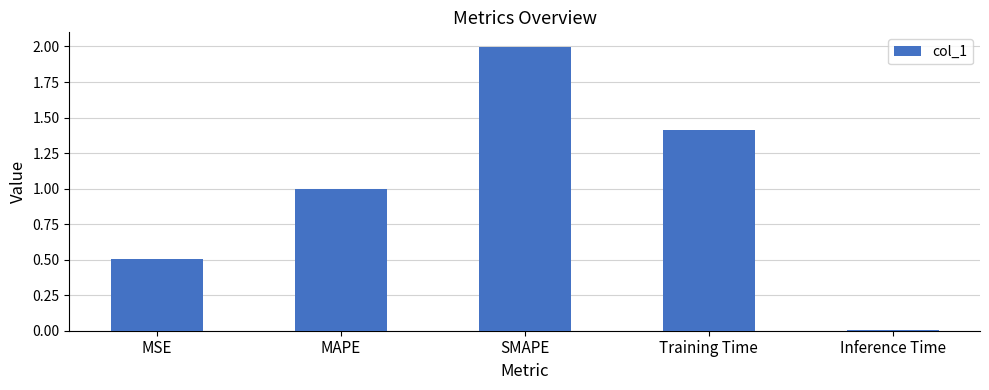

Which category has the highest value across all series?

SMAPE